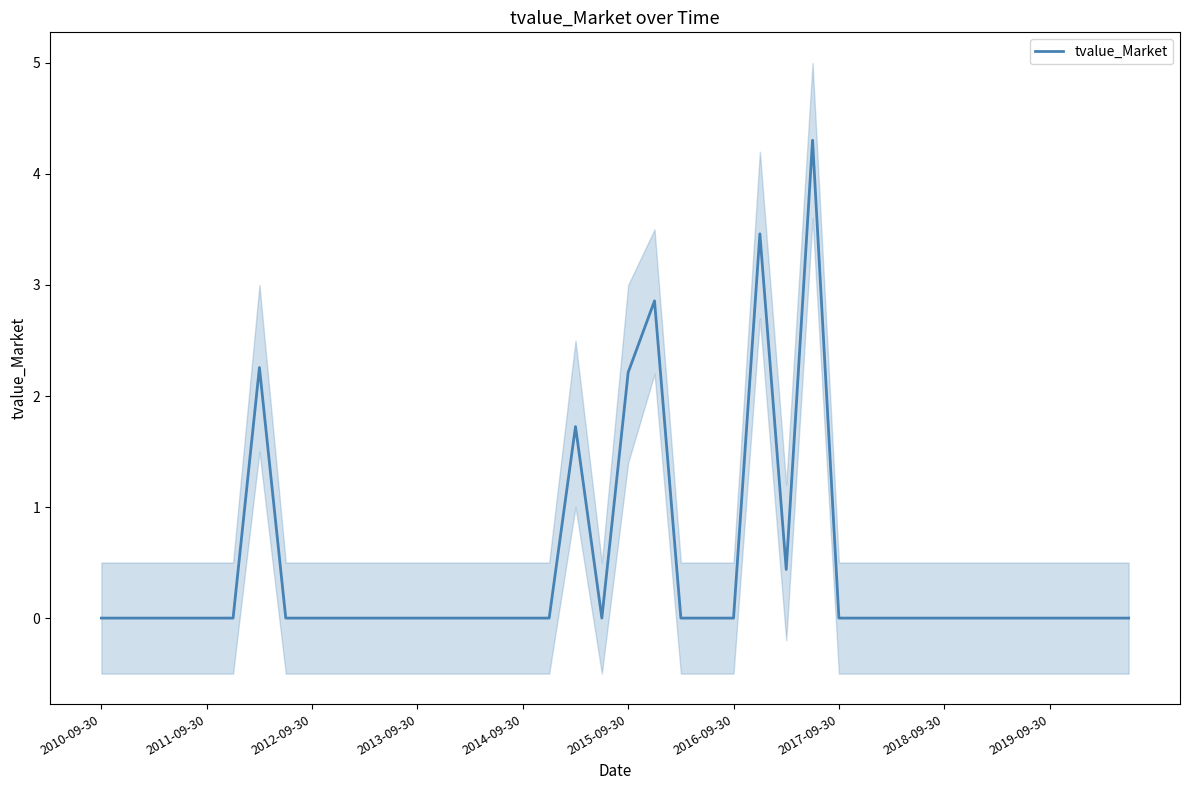

Is it true that the value at 14 is 0.0?

True